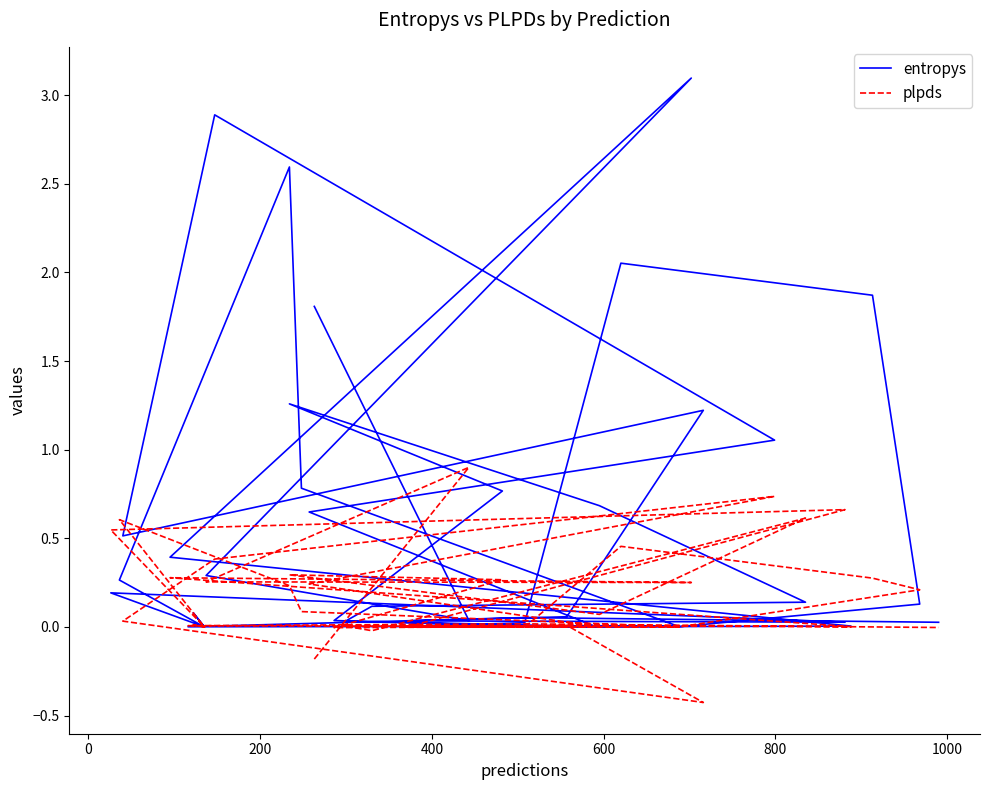

The value of entropys at 28 is 4.0. True or false?

False